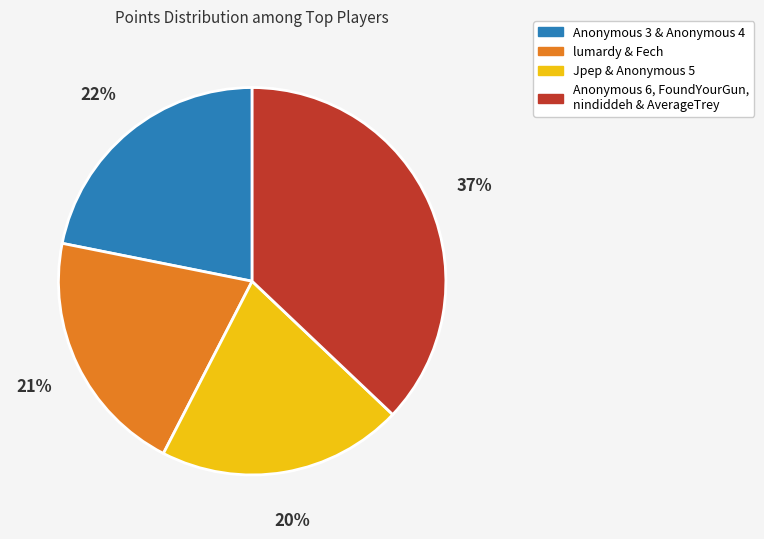

Rank the categories by value from highest to lowest.

Anonymous 6, FoundYourGun, nindiddeh & AverageTrey, Anonymous 3 & Anonymous 4, lumardy & Fech, Jpep & Anonymous 5